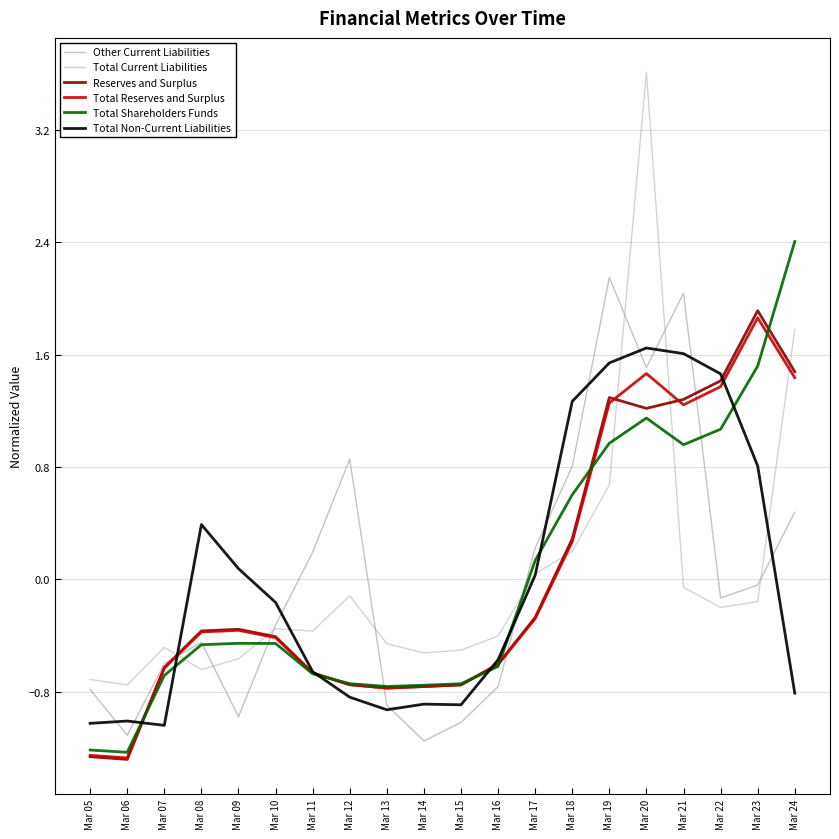

How many lines are shown in the chart?

6